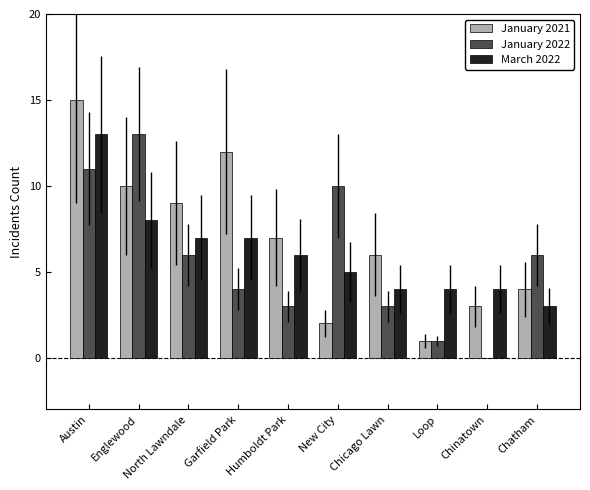

What is the average value of the January 2022 series?

6